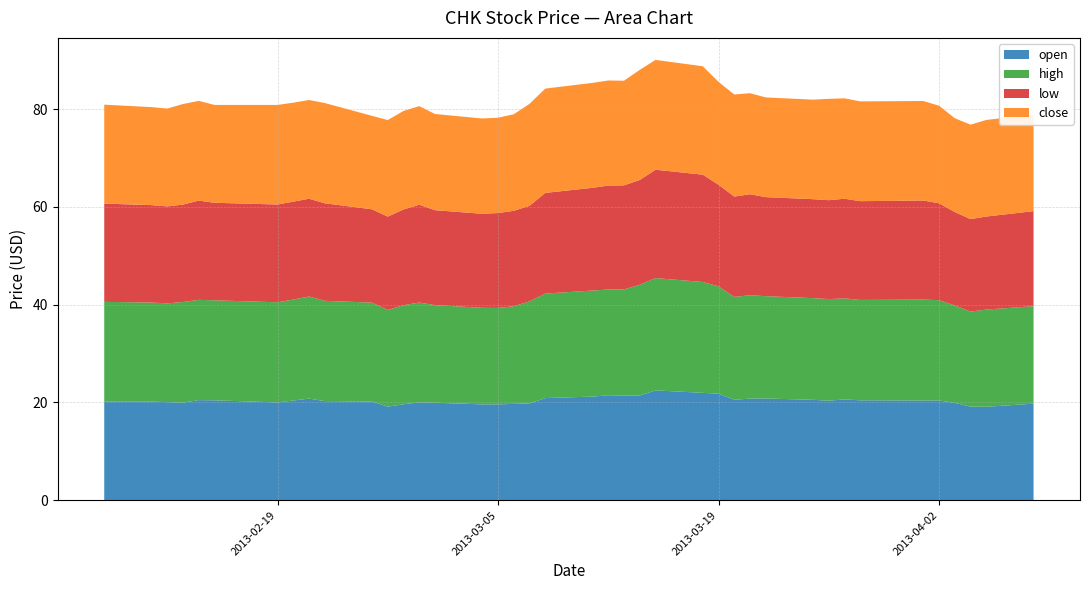

Reading left to right, extract all data points from this chart.

open: 2013-02-08=20.2	2013-02-11=20.2	2013-02-12=20.1	2013-02-13=20.0	2013-02-14=20.5	2013-02-15=20.4	2013-02-19=20.0	2013-02-20=20.4	2013-02-21=20.8	2013-02-22=20.3	2013-02-25=20.2	2013-02-26=19.1	2013-02-27=19.6	2013-02-28=20.0	2013-03-01=19.9	2013-03-04=19.6	2013-03-05=19.6	2013-03-06=19.7	2013-03-07=19.8	2013-03-08=20.9	2013-03-11=21.2	2013-03-12=21.5	2013-03-13=21.4	2013-03-14=21.4	2013-03-15=22.5	2013-03-18=22.0	2013-03-19=21.8	2013-03-20=20.6	2013-03-21=20.8	2013-03-22=20.8	2013-03-25=20.5	2013-03-26=20.4	2013-03-27=20.6	2013-03-28=20.4	2013-04-01=20.4	2013-04-02=20.4	2013-04-03=19.9	2013-04-04=19.2	2013-04-05=19.1	2013-04-08=19.8
high: 2013-02-08=20.4	2013-02-11=20.3	2013-02-12=20.2	2013-02-13=20.6	2013-02-14=20.5	2013-02-15=20.4	2013-02-19=20.5	2013-02-20=20.6	2013-02-21=20.9	2013-02-22=20.5	2013-02-25=20.2	2013-02-26=19.8	2013-02-27=20.3	2013-02-28=20.4	2013-03-01=20.0	2013-03-04=19.8	2013-03-05=19.7	2013-03-06=20.0	2013-03-07=20.9	2013-03-08=21.4	2013-03-11=21.7	2013-03-12=21.6	2013-03-13=21.7	2013-03-14=22.7	2013-03-15=23.0	2013-03-18=22.7	2013-03-19=21.9	2013-03-20=21.0	2013-03-21=21.1	2013-03-22=20.9	2013-03-25=20.8	2013-03-26=20.8	2013-03-27=20.7	2013-03-28=20.5	2013-04-01=20.6	2013-04-02=20.5	2013-04-03=19.9	2013-04-04=19.4	2013-04-05=19.9	2013-04-08=19.9
low: 2013-02-08=20.1	2013-02-11=19.9	2013-02-12=19.8	2013-02-13=19.9	2013-02-14=20.3	2013-02-15=19.9	2013-02-19=20.0	2013-02-20=20.0	2013-02-21=20.0	2013-02-22=19.9	2013-02-25=19.1	2013-02-26=19.1	2013-02-27=19.6	2013-02-28=20.0	2013-03-01=19.4	2013-03-04=19.2	2013-03-05=19.4	2013-03-06=19.5	2013-03-07=19.6	2013-03-08=20.6	2013-03-11=21.0	2013-03-12=21.2	2013-03-13=21.3	2013-03-14=21.4	2013-03-15=22.2	2013-03-18=21.9	2013-03-19=20.8	2013-03-20=20.5	2013-03-21=20.6	2013-03-22=20.3	2013-03-25=20.2	2013-03-26=20.2	2013-03-27=20.4	2013-03-28=20.2	2013-04-01=20.3	2013-04-02=19.8	2013-04-03=19.1	2013-04-04=18.9	2013-04-05=19.0	2013-04-08=19.4
close: 2013-02-08=20.2	2013-02-11=20.1	2013-02-12=20.0	2013-02-13=20.6	2013-02-14=20.4	2013-02-15=20.0	2013-02-19=20.4	2013-02-20=20.2	2013-02-21=20.2	2013-02-22=20.5	2013-02-25=19.1	2013-02-26=19.8	2013-02-27=20.1	2013-02-28=20.2	2013-03-01=19.7	2013-03-04=19.5	2013-03-05=19.5	2013-03-06=19.7	2013-03-07=20.9	2013-03-08=21.3	2013-03-11=21.5	2013-03-12=21.5	2013-03-13=21.4	2013-03-14=22.5	2013-03-15=22.5	2013-03-18=22.2	2013-03-19=21.0	2013-03-20=20.9	2013-03-21=20.7	2013-03-22=20.4	2013-03-25=20.4	2013-03-26=20.7	2013-03-27=20.5	2013-03-28=20.4	2013-04-01=20.4	2013-04-02=20.0	2013-04-03=19.2	2013-04-04=19.3	2013-04-05=19.8	2013-04-08=19.8